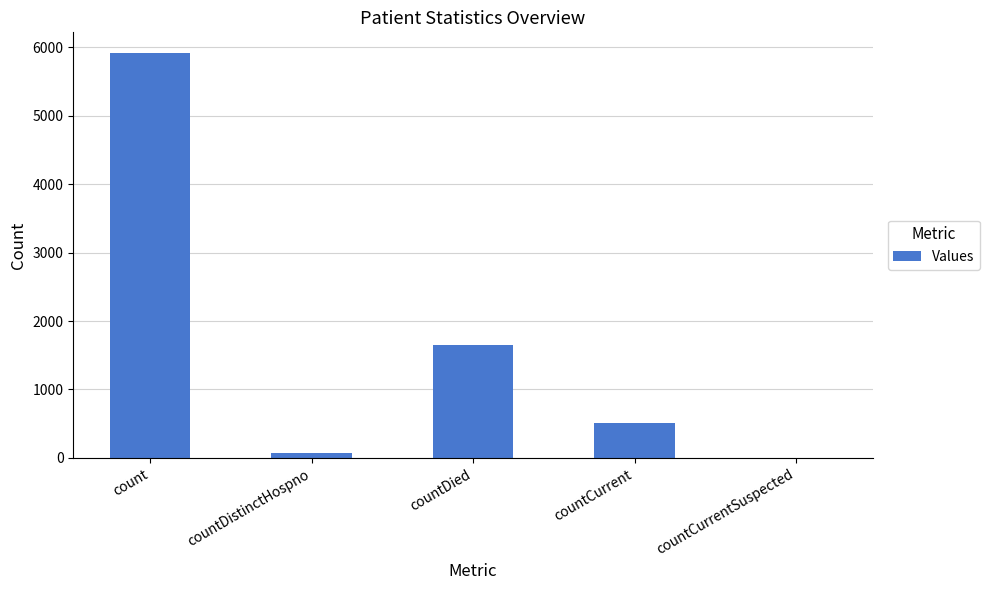

Which label corresponds to the largest value in the chart?

count